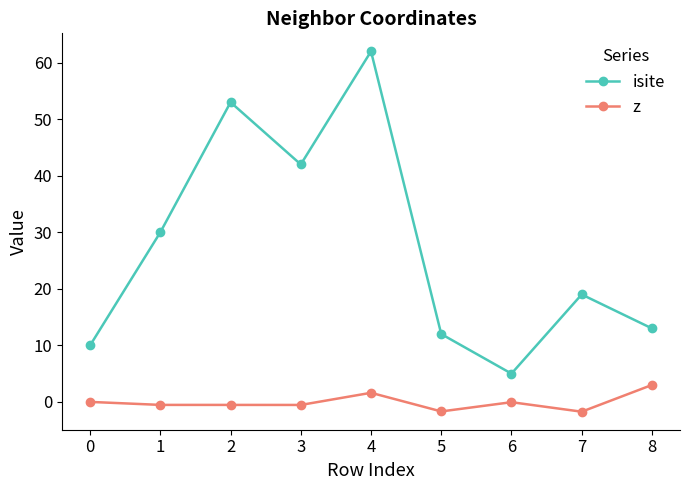

Which category has the highest value across all series?

4